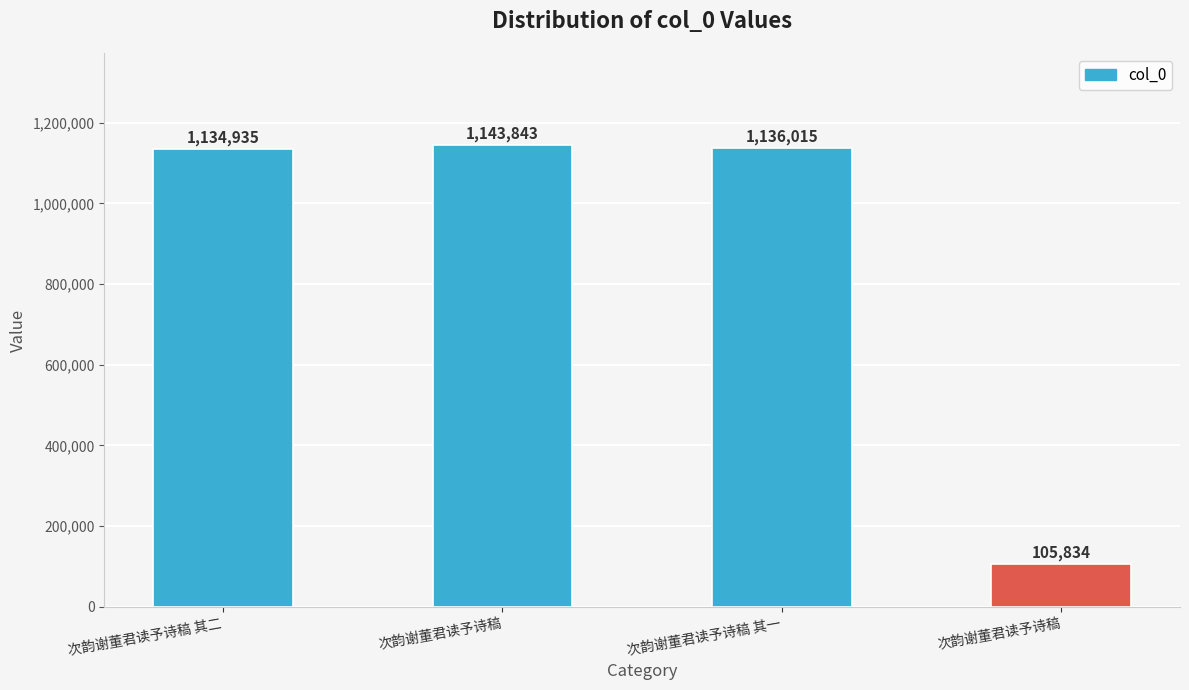

List the labels in order of value, largest first.

次韵谢董君读予诗稿, 次韵谢董君读予诗稿 其一, 次韵谢董君读予诗稿 其二, 次韵谢董君读予诗稿